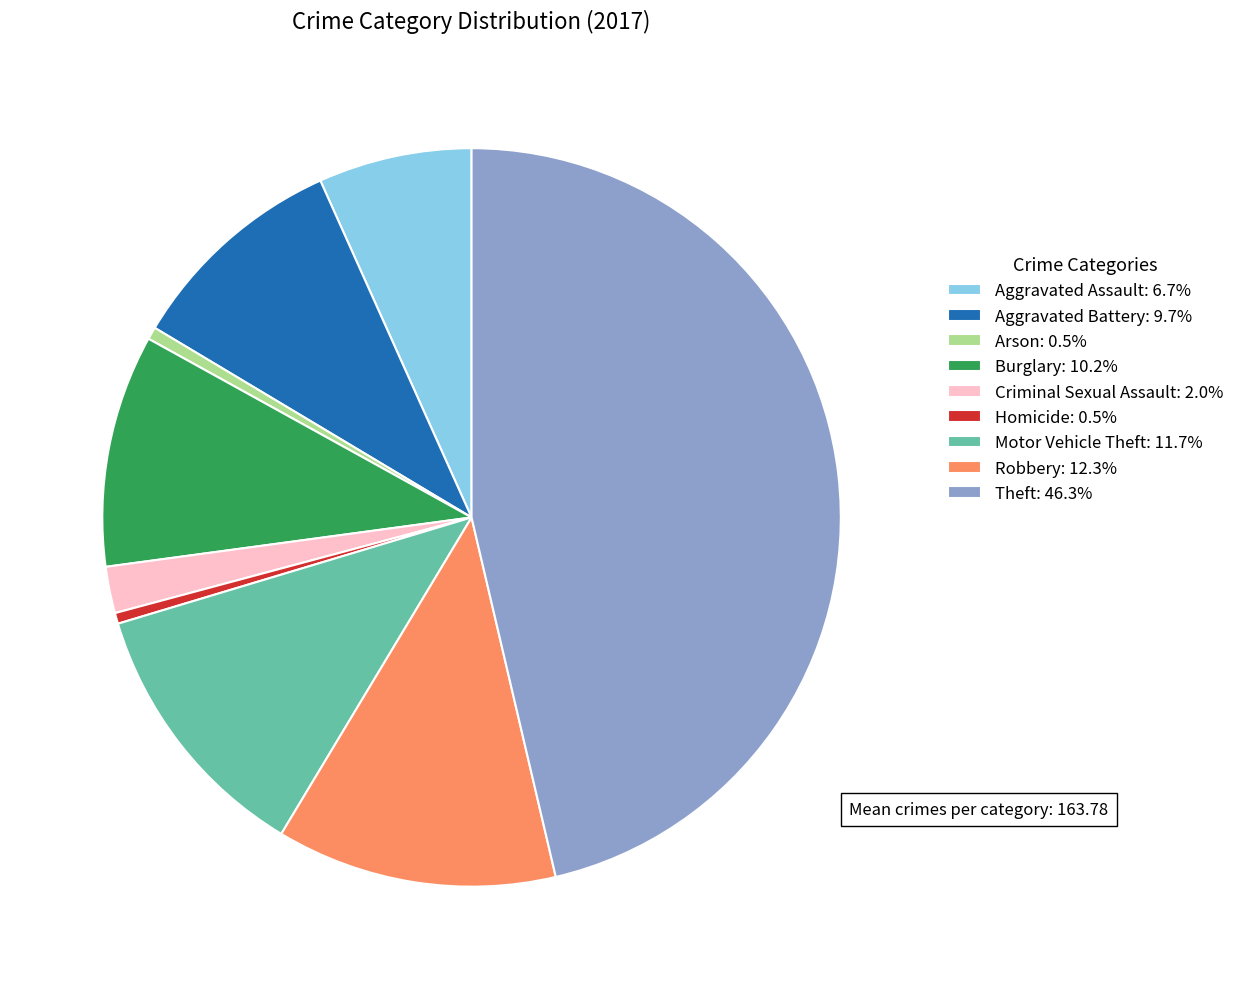

Approximately how many times larger is the value at Criminal Sexual Assault compared to Burglary?

0.2